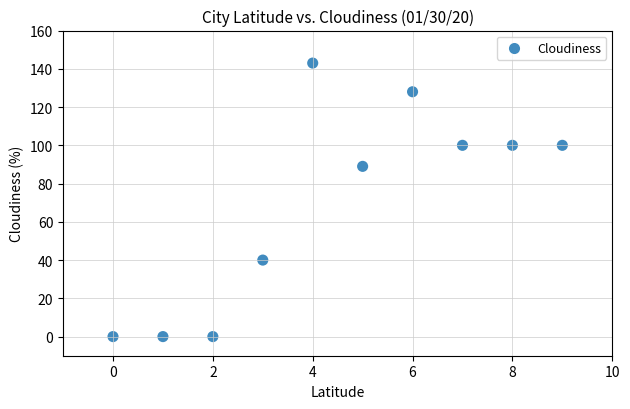

What is the average Y value?

70